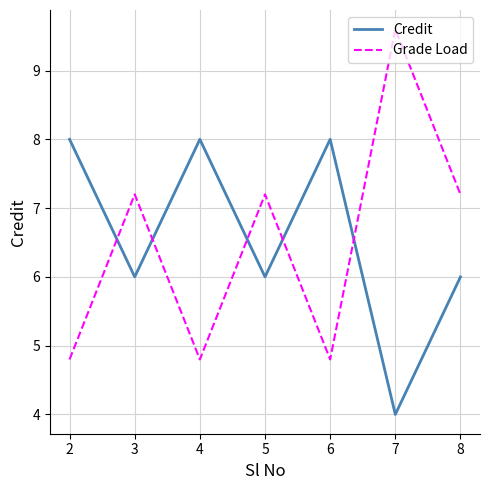

How many times do Grade Load and Credit cross each other?

5